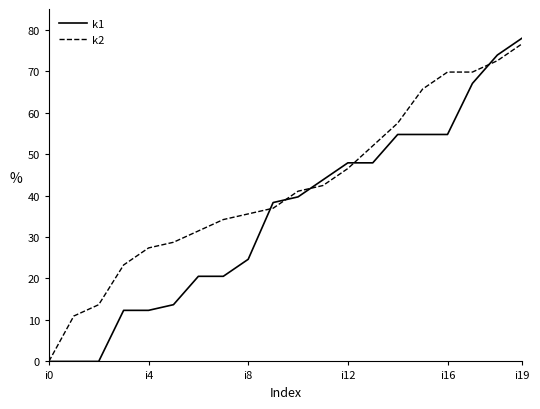

Which series has the largest range (max minus min)?

k1